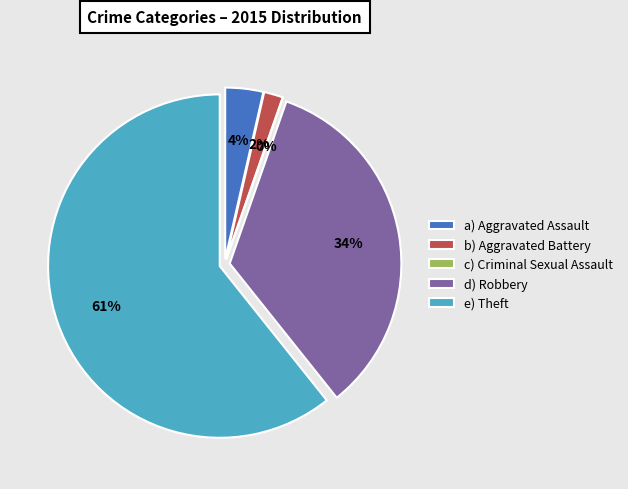

To the nearest percent, what is the difference between the Aggravated Battery and Theft slice percentages?

59%